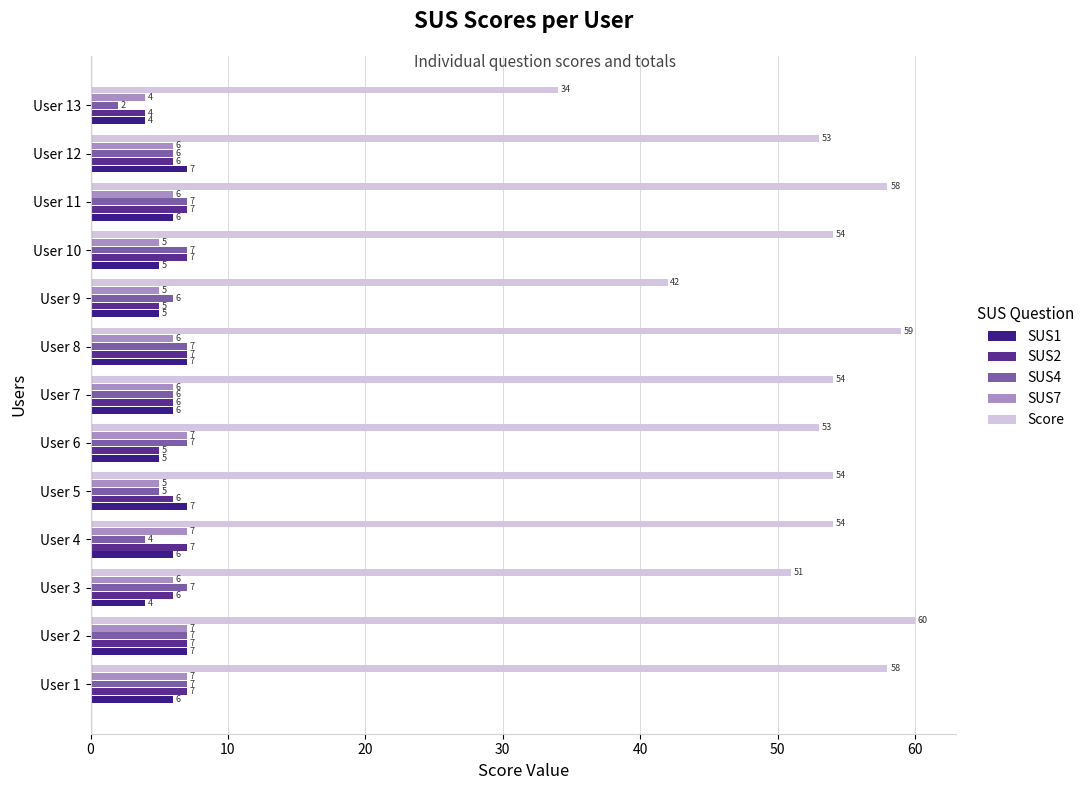

What is the average value of the SUS7 series?

6